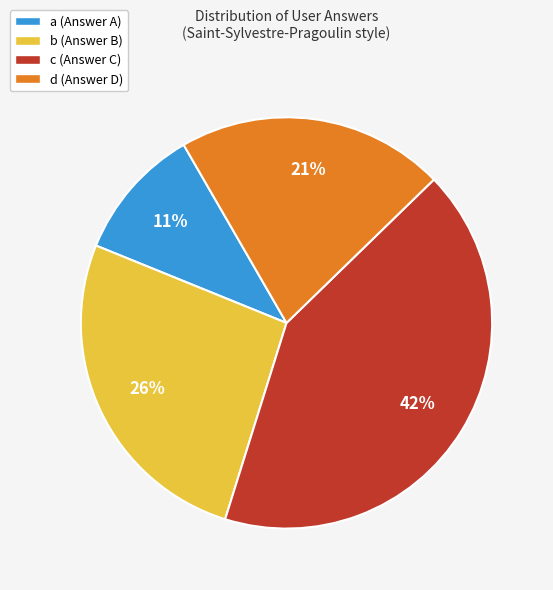

To the nearest percent, what is the average slice percentage?

25%